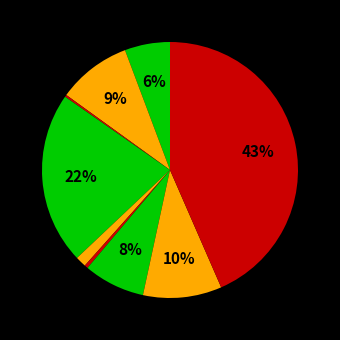

Rank the categories by value from highest to lowest.

Theft, Burglary, Robbery, Aggravated Battery, Motor Vehicle Theft, Aggravated Assault, Criminal Sexual Assault, Homicide, Arson